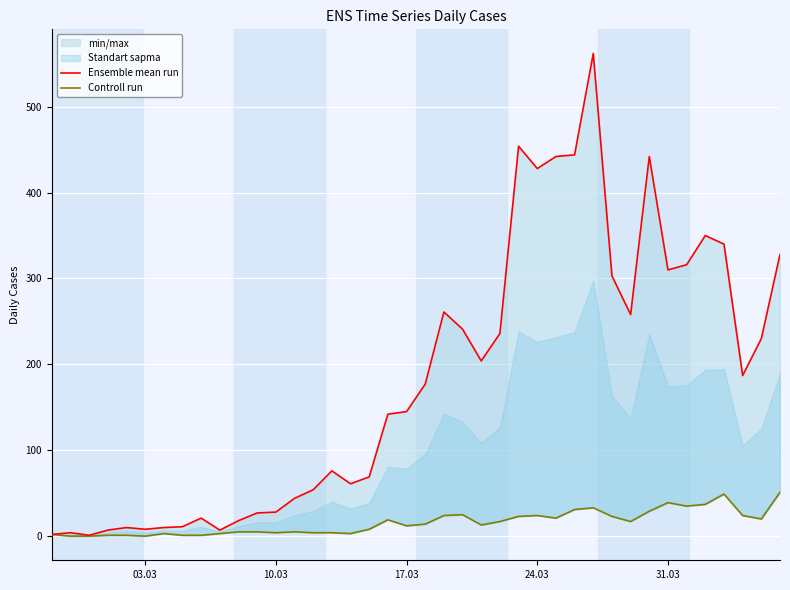

How many positive values does the Controll run series have?

37